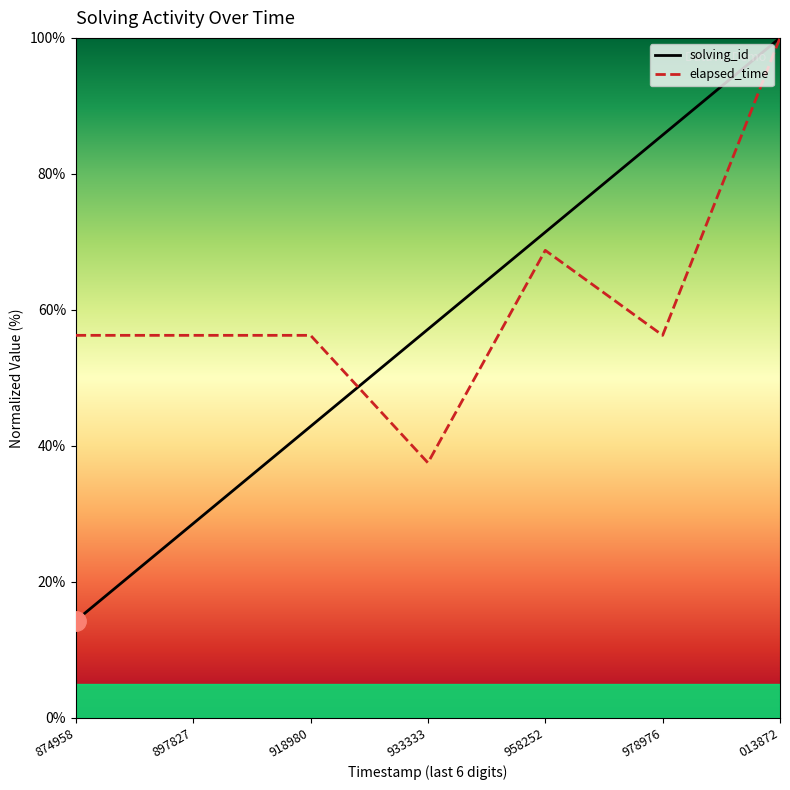

How many times do solving_id and elapsed_time cross each other?

1